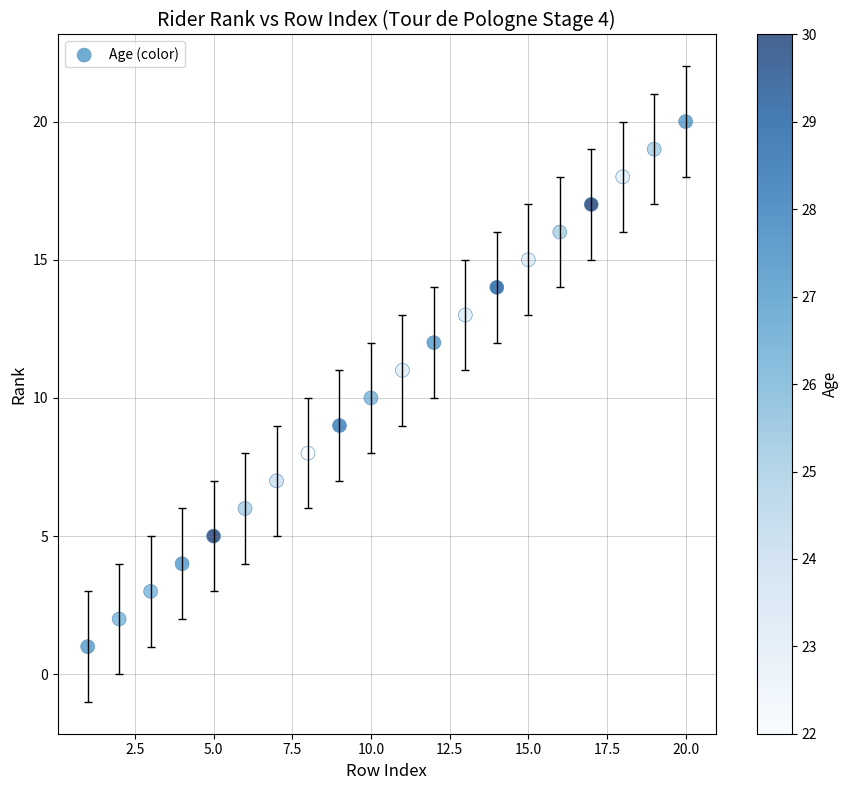

What is the range of Y values (max minus min)?

19